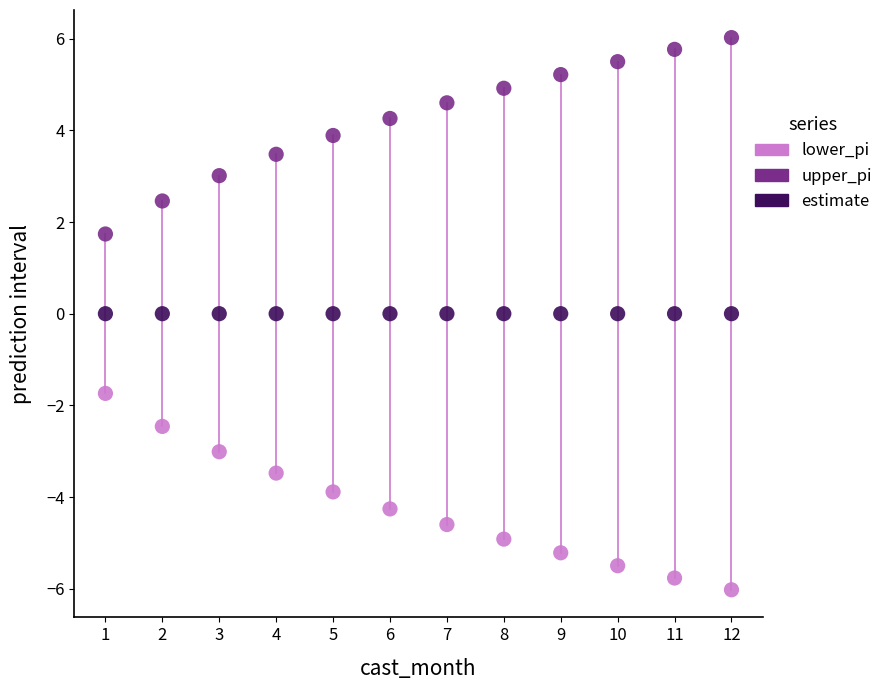

Which series reaches the maximum Y coordinate?

upper_pi